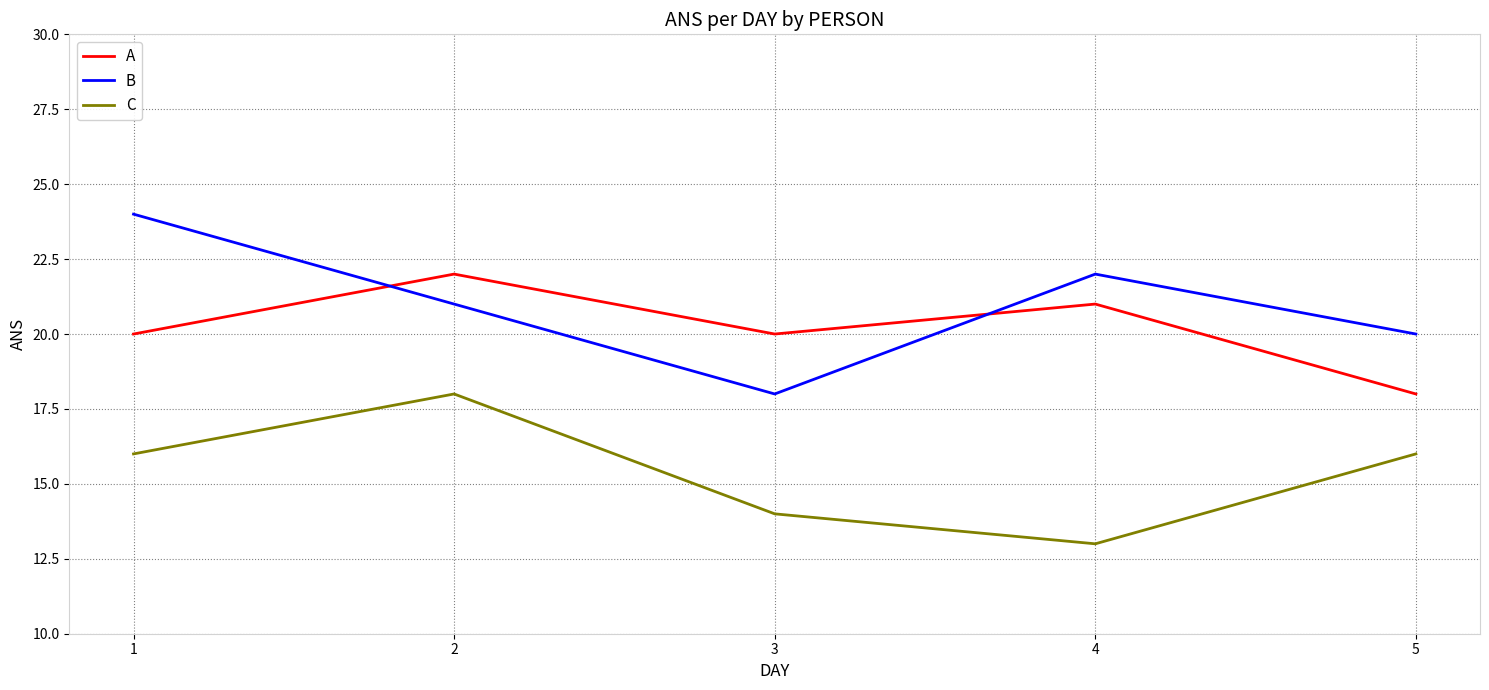

Reading left to right, what are all the values shown in this chart?

A: 20	22	20	21	18
B: 24	21	18	22	20
C: 16	18	14	13	16